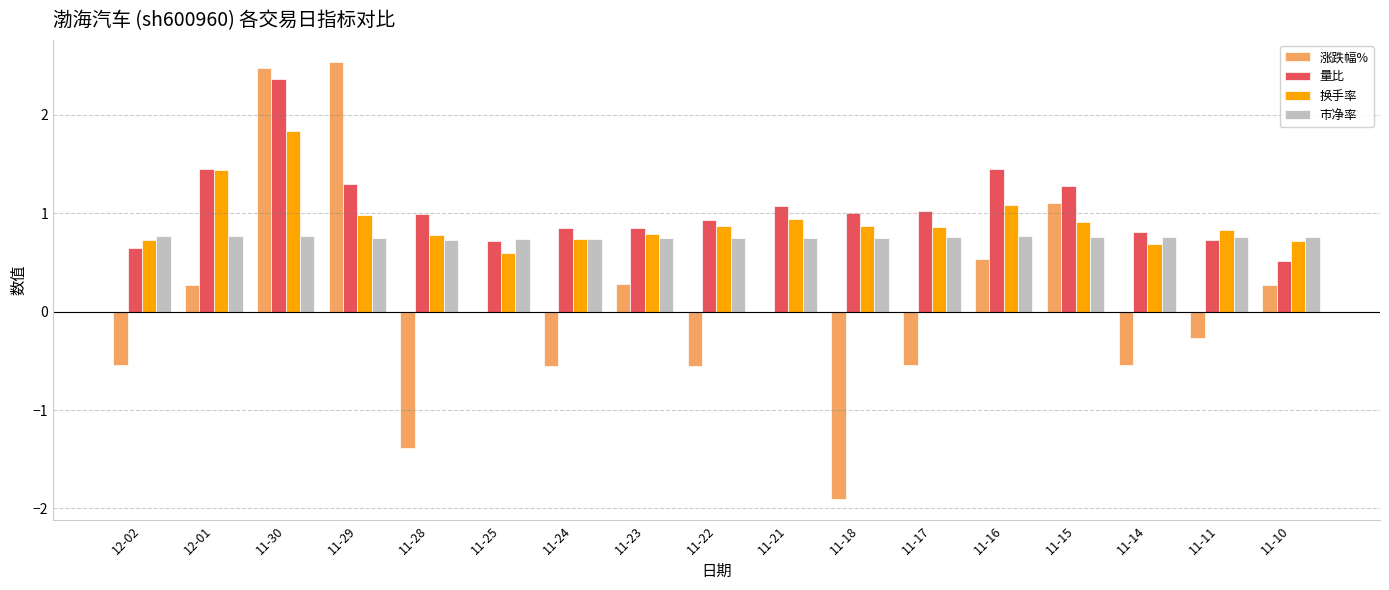

Which category has the highest value in the 量比 series?

11-30